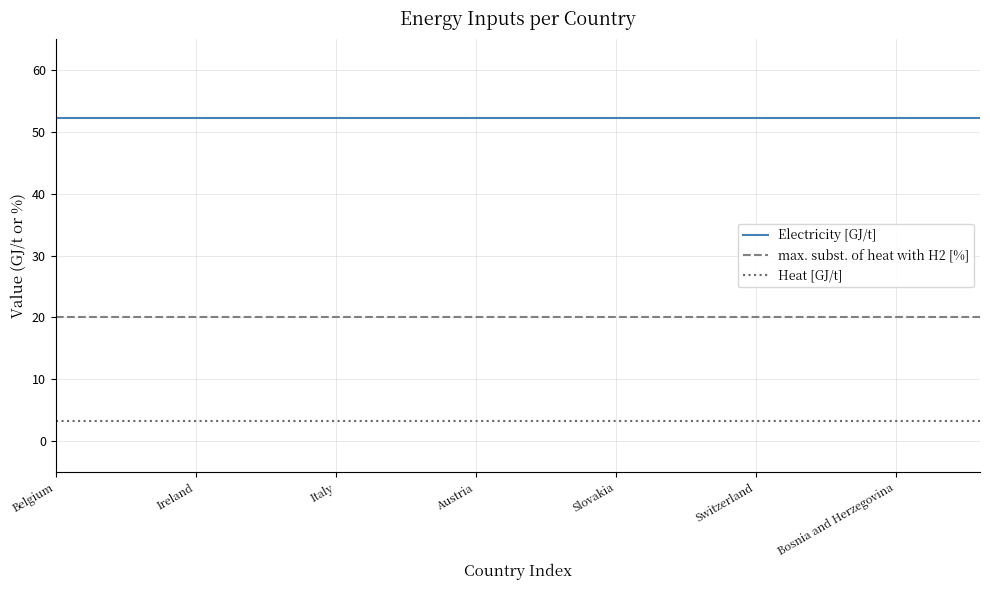

What is the smallest value displayed?

3.3